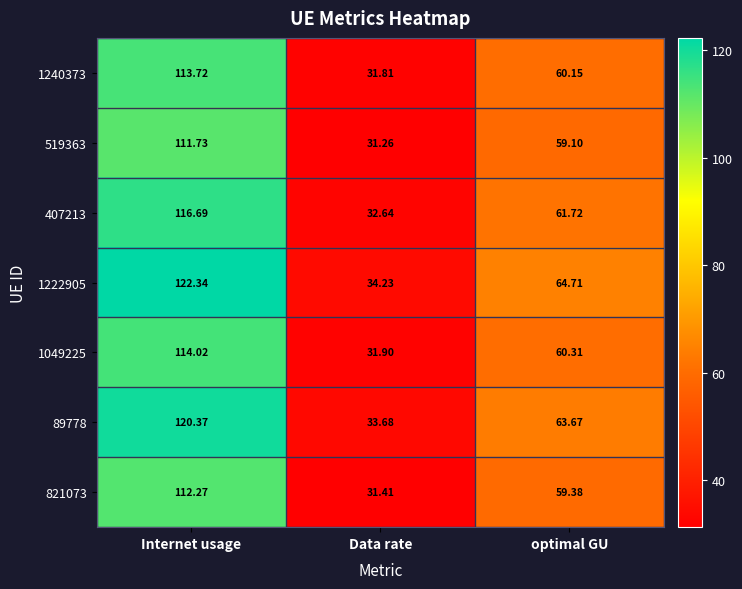

At which label does 519363 reach its peak?

Internet usage